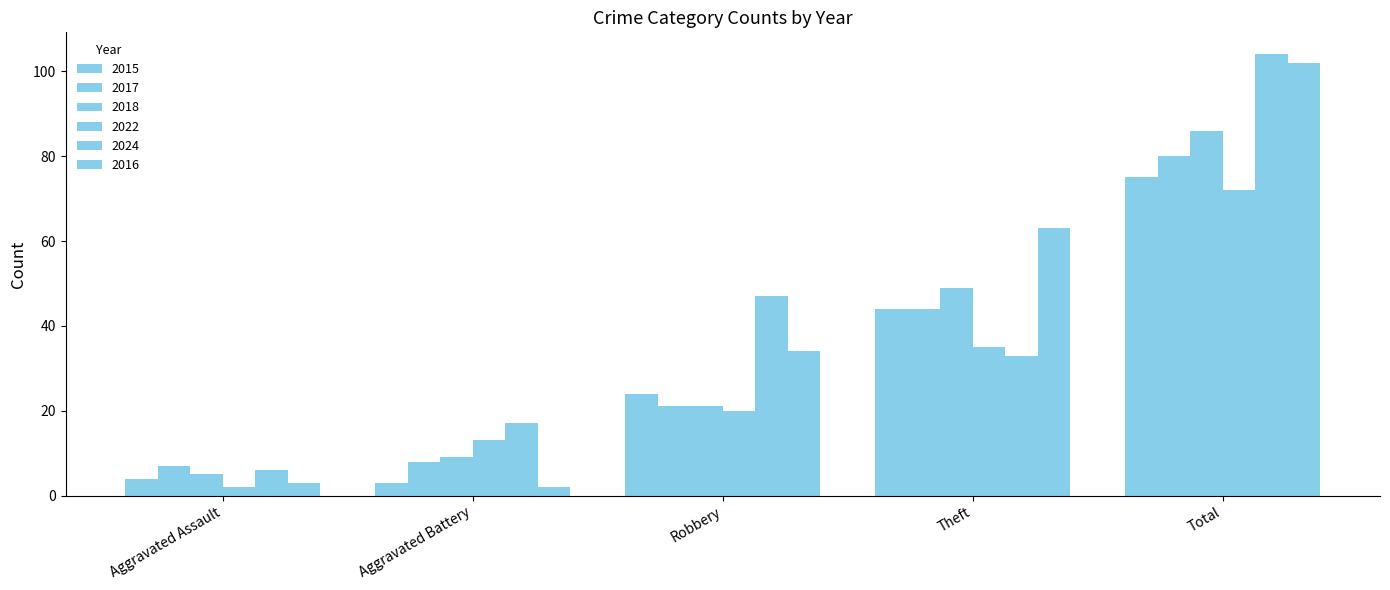

What is the total value across all series at Robbery?

167